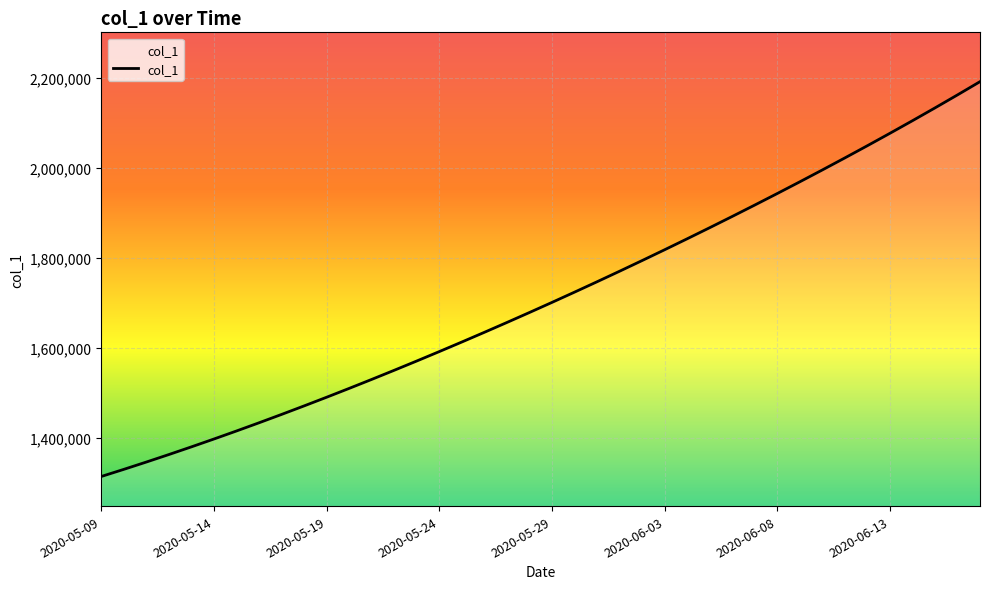

What is the difference between the maximum and minimum values?

877295.0